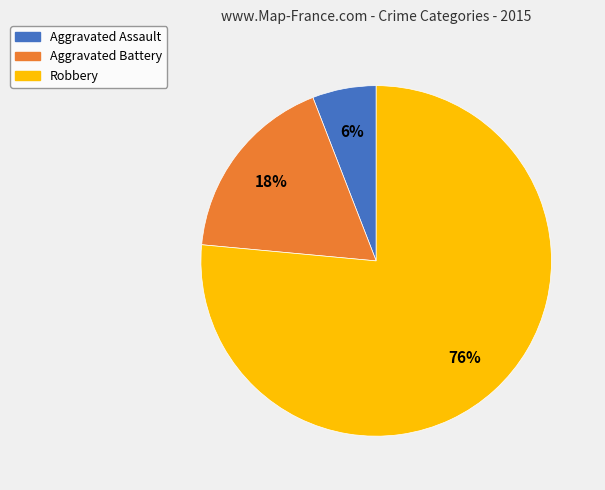

Rank the categories by value from highest to lowest.

Robbery, Aggravated Battery, Aggravated Assault